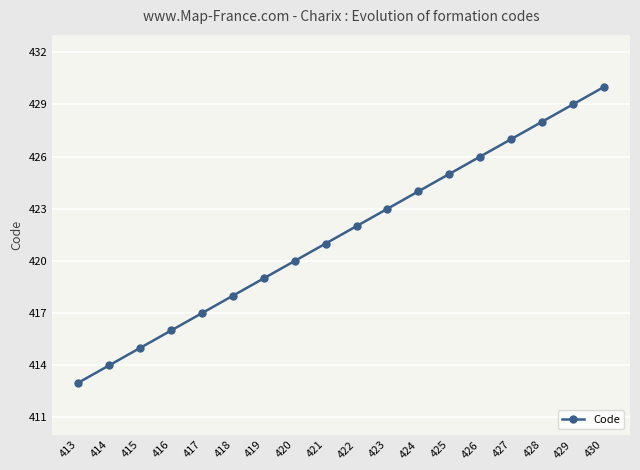

Is it true that the value at 428 is 428?

True